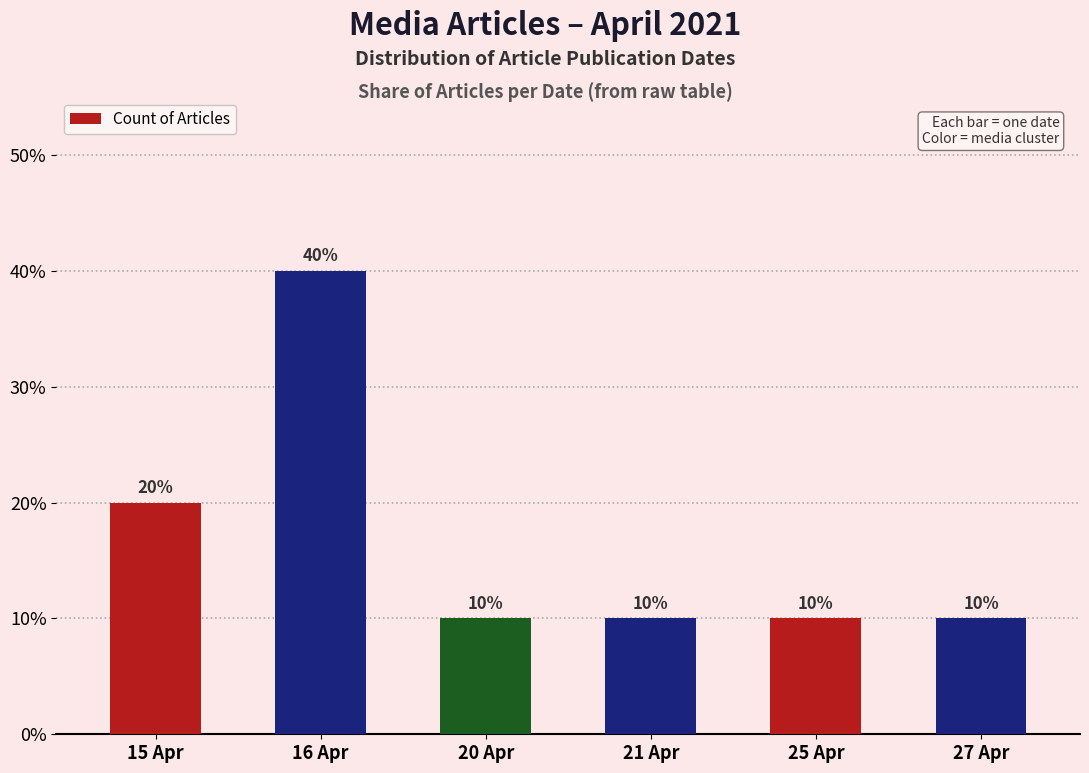

Which has a higher value, 21 Apr or 20 Apr?

21 Apr